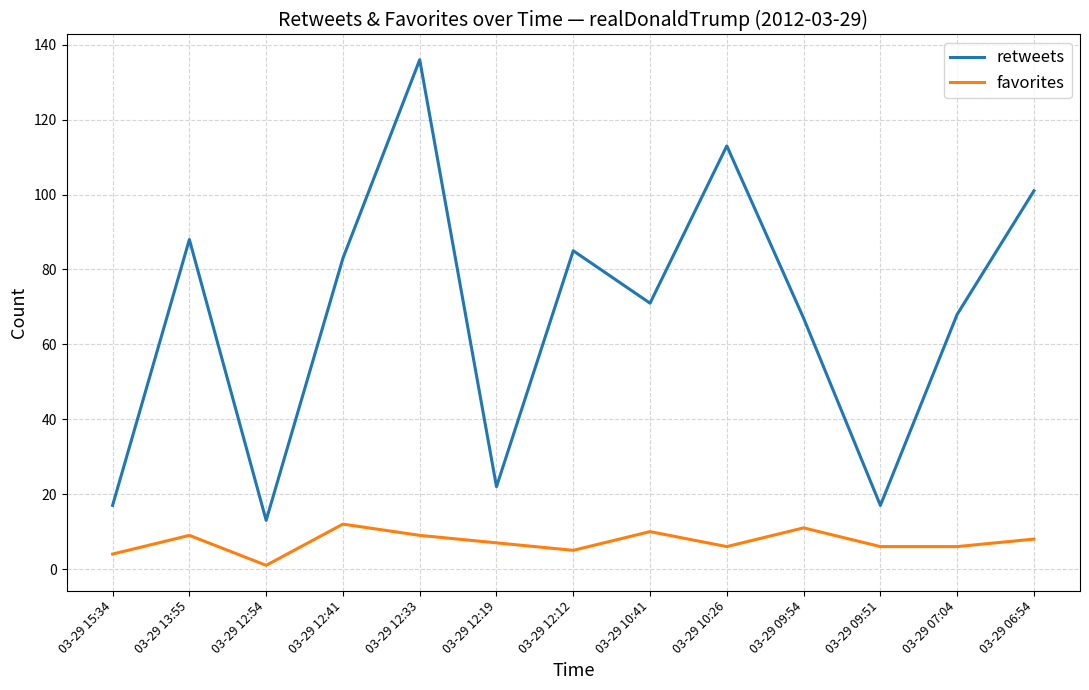

What is the difference between the second highest and second lowest values in the favorites series?

7